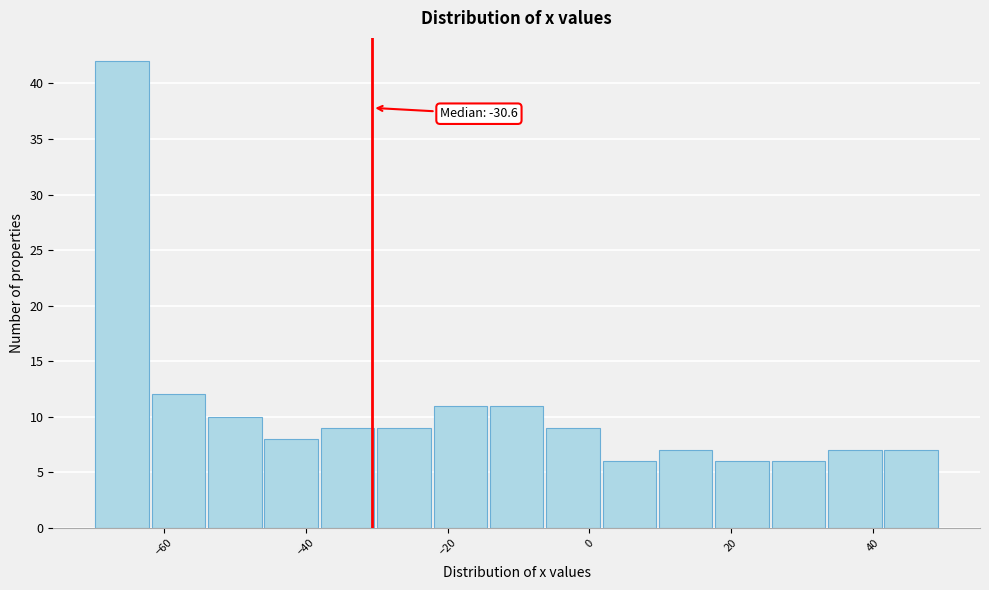

Read against the x-axis, roughly where is the centre of the tallest bar?

-66